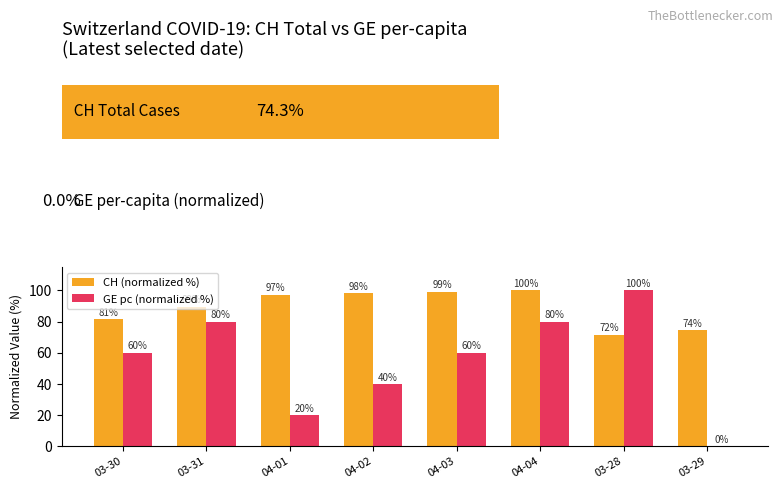

The CH (normalized %) series shows 74.3 at 03-29. True or false?

True